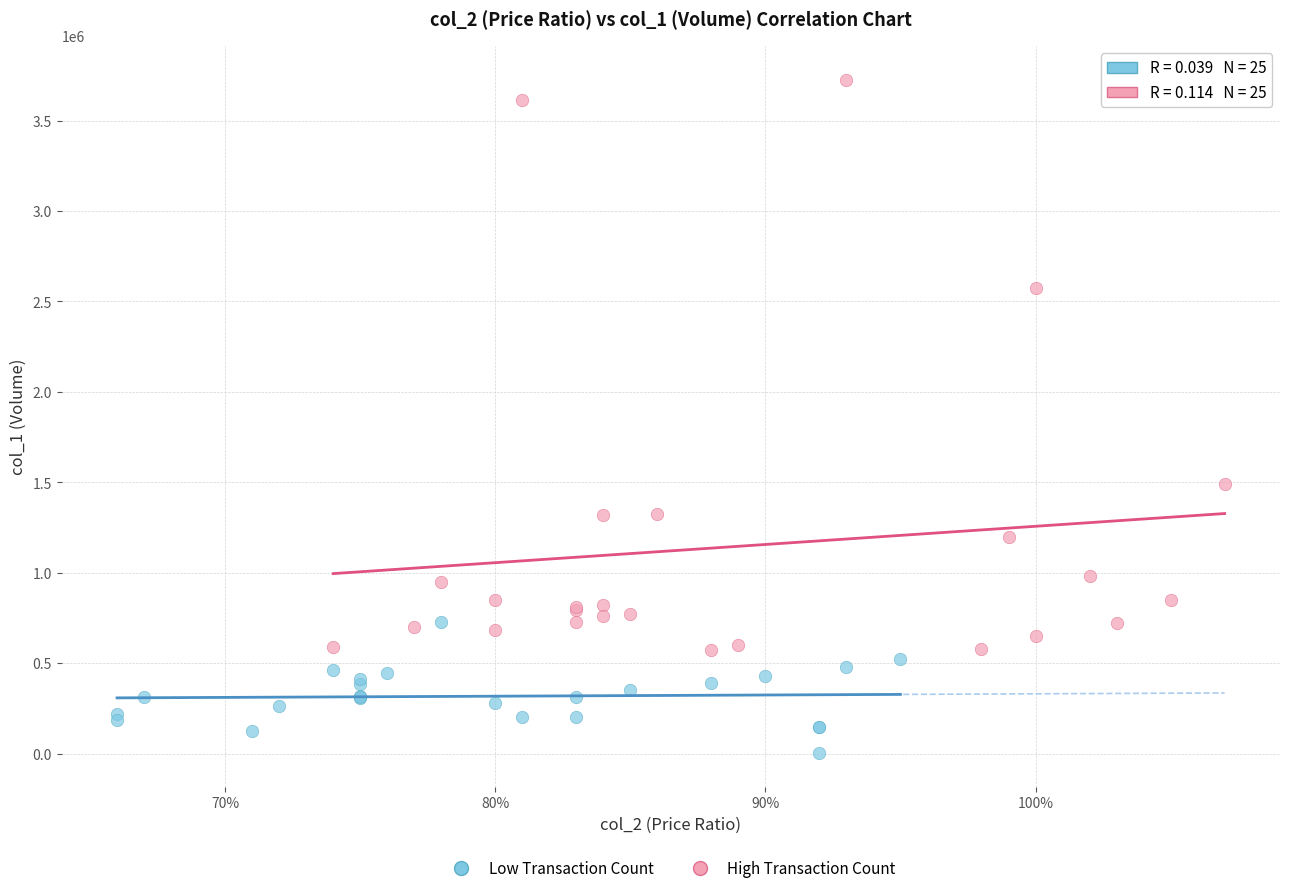

Which series contains the lowest Y value?

Low Transaction Count